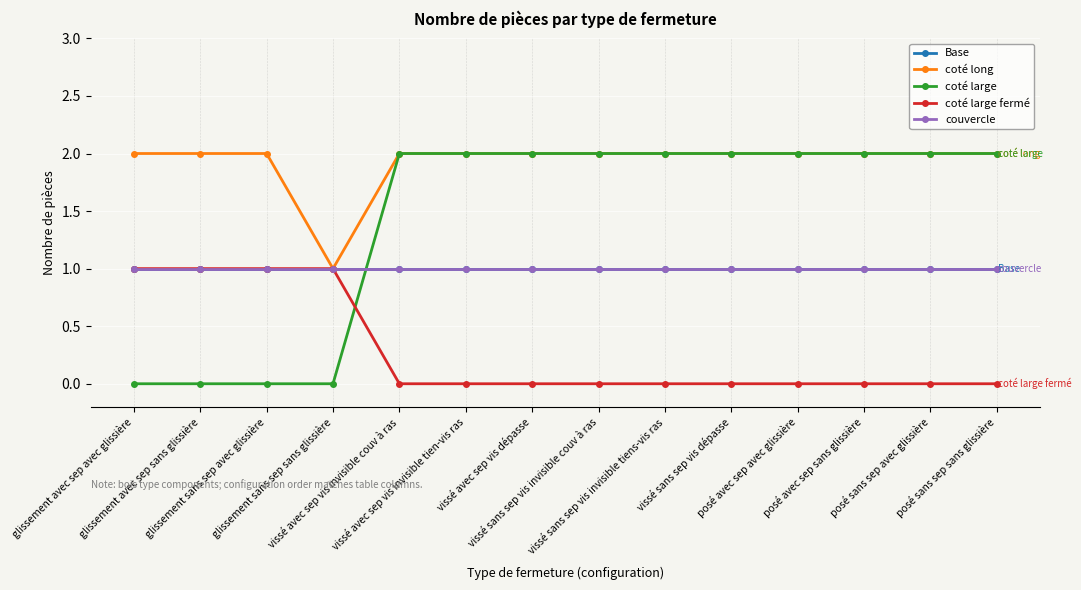

Is this an area chart (filled region under the line)?

No